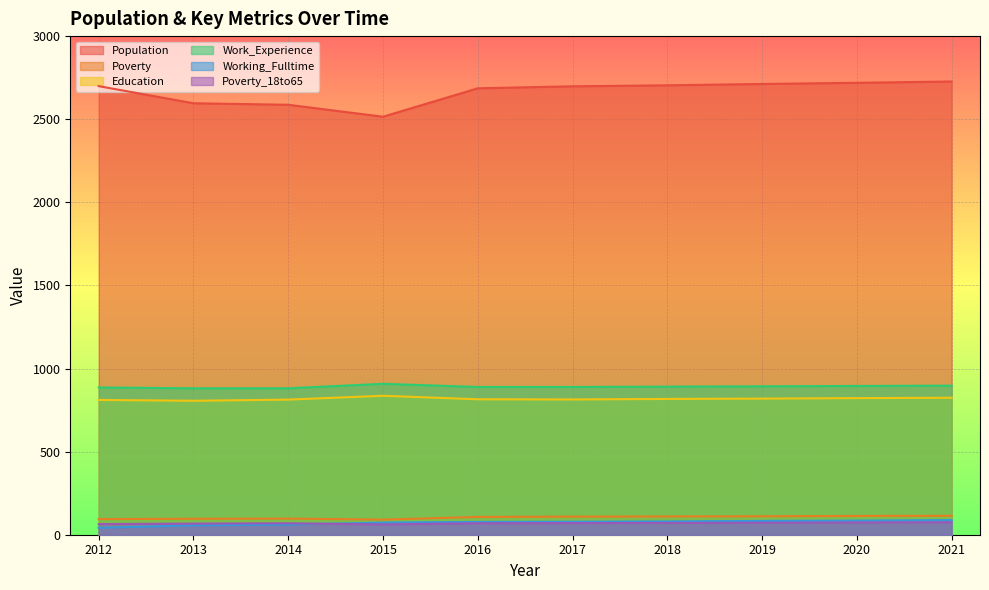

What is the value of the Work_Experience point at the 3rd from the left?

881